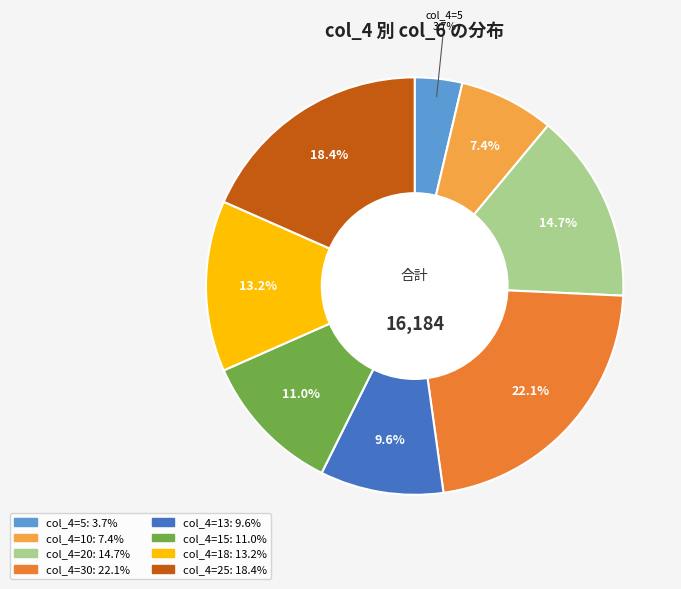

Count the number of slices in the pie.

8